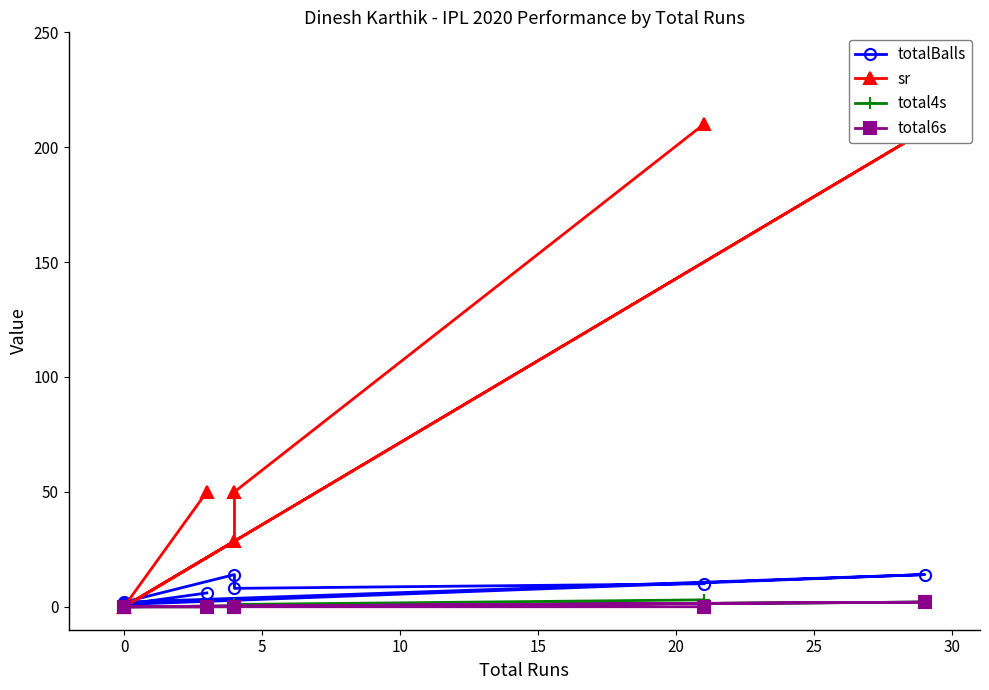

Does the chart display data point markers on the line(s)?

Yes